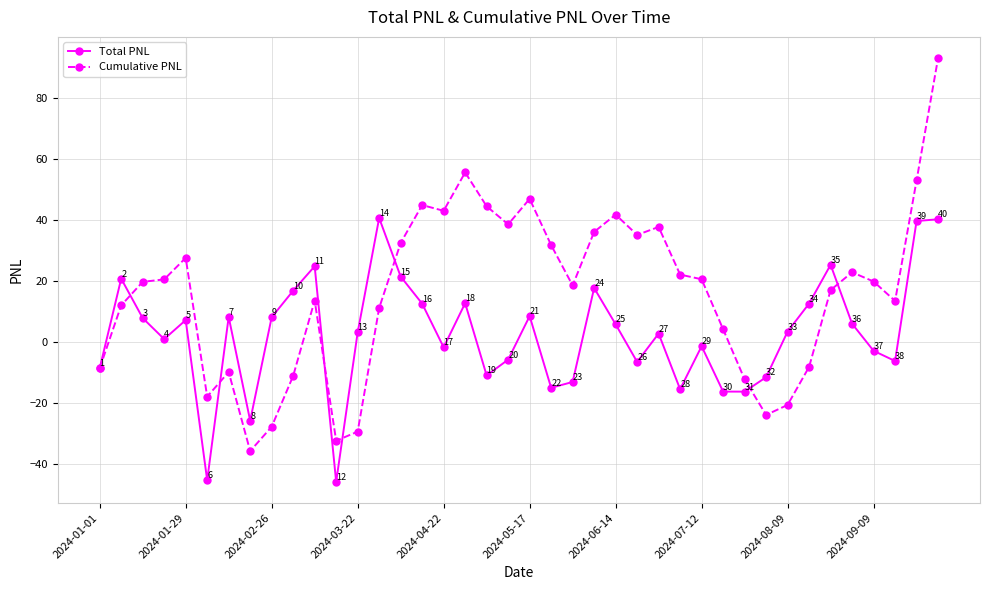

What is the highest value of the Cumulative PNL series?

92.9